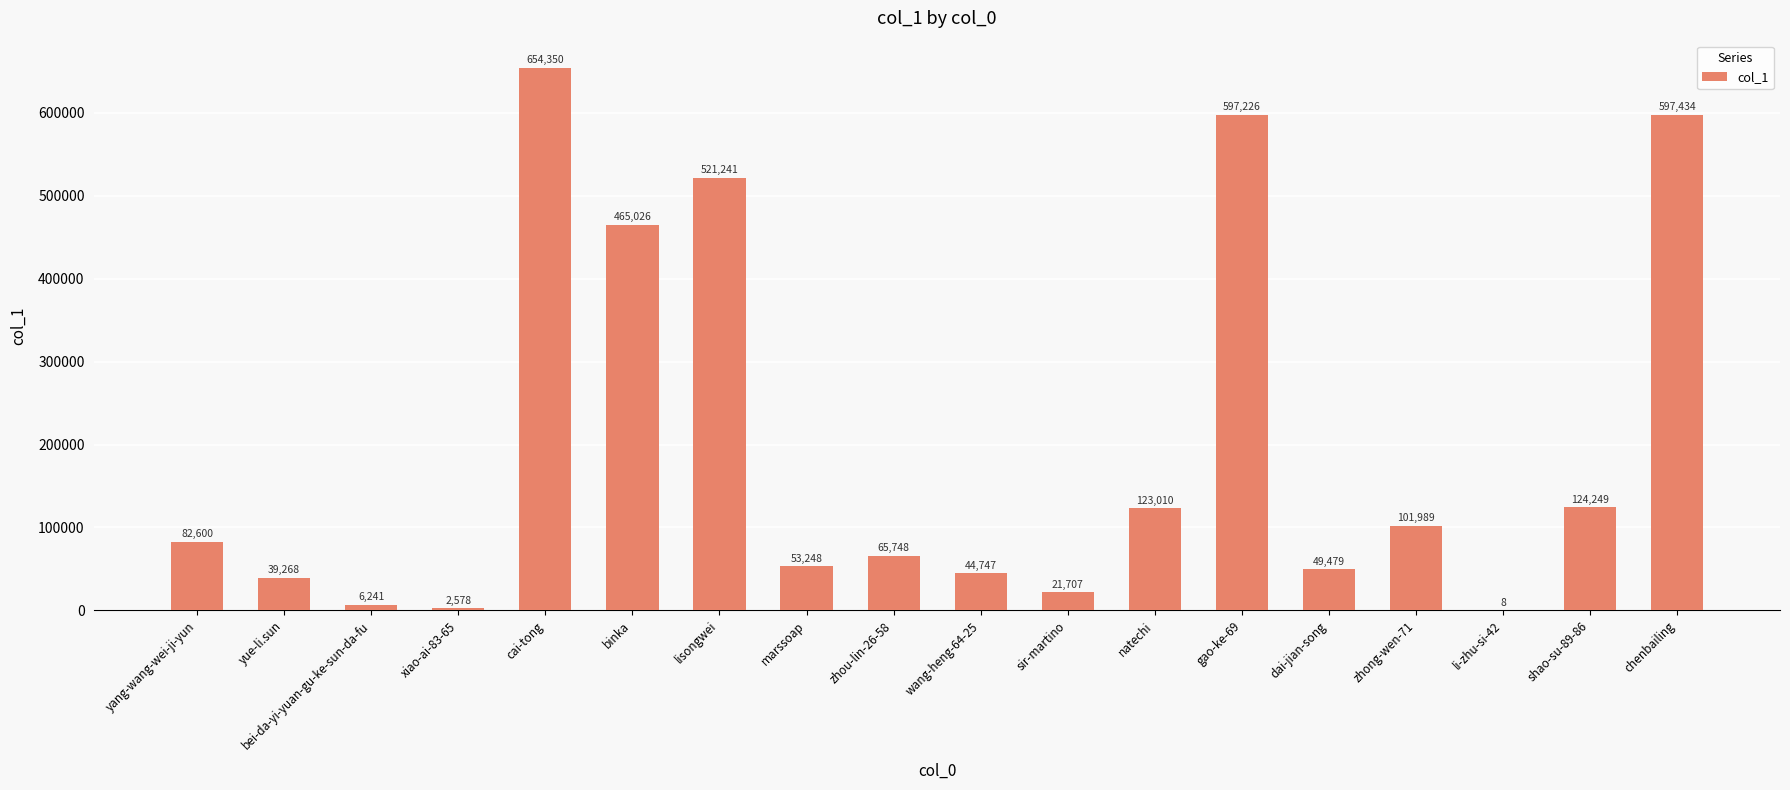

Reading left to right, list all the values displayed in this chart.

82600	39268	6241	2578	654350	465026	521241	53248	65748	44747	21707	123010	597226	49479	101989	8	124249	597434